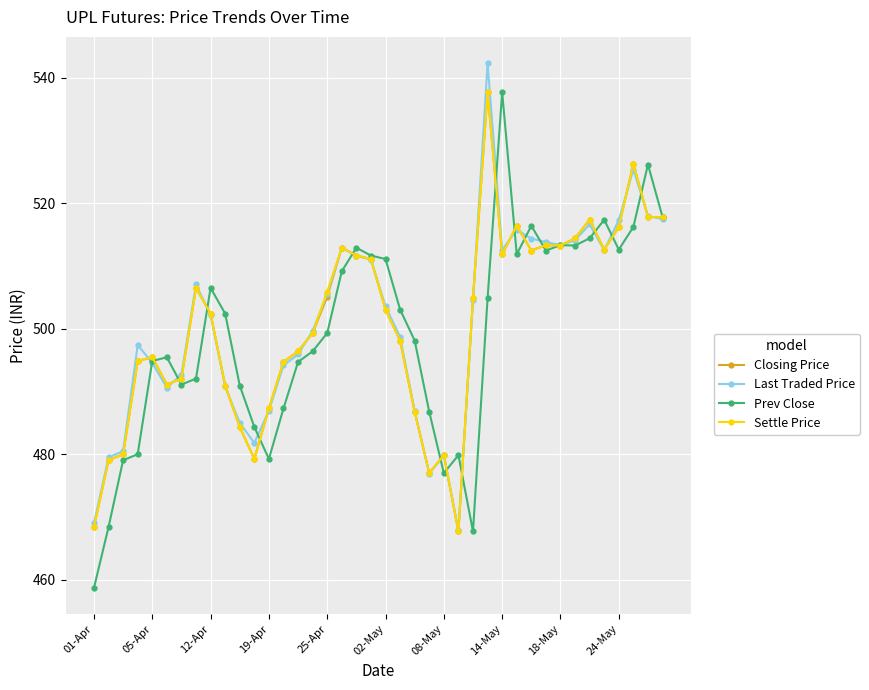

What is the value of the Settle Price point at the 39th from the left?

517.8